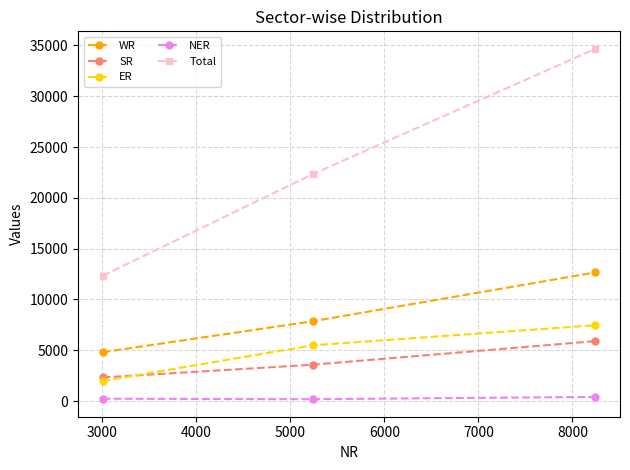

What is the sum of all NER values?

808